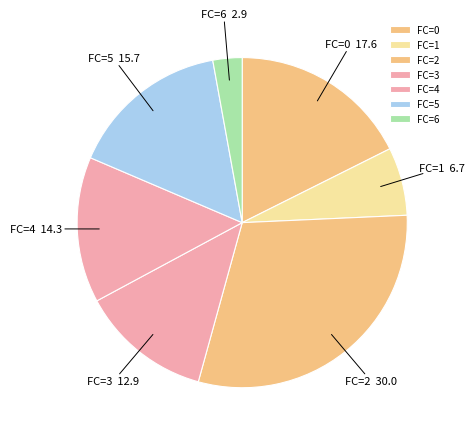

Between FC=1 and FC=3, which is larger?

FC=3